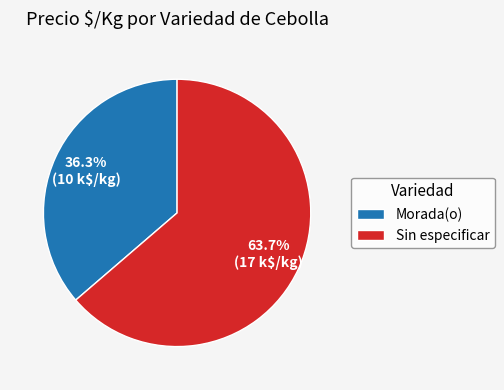

Which category has the biggest portion of the pie?

Sin especificar